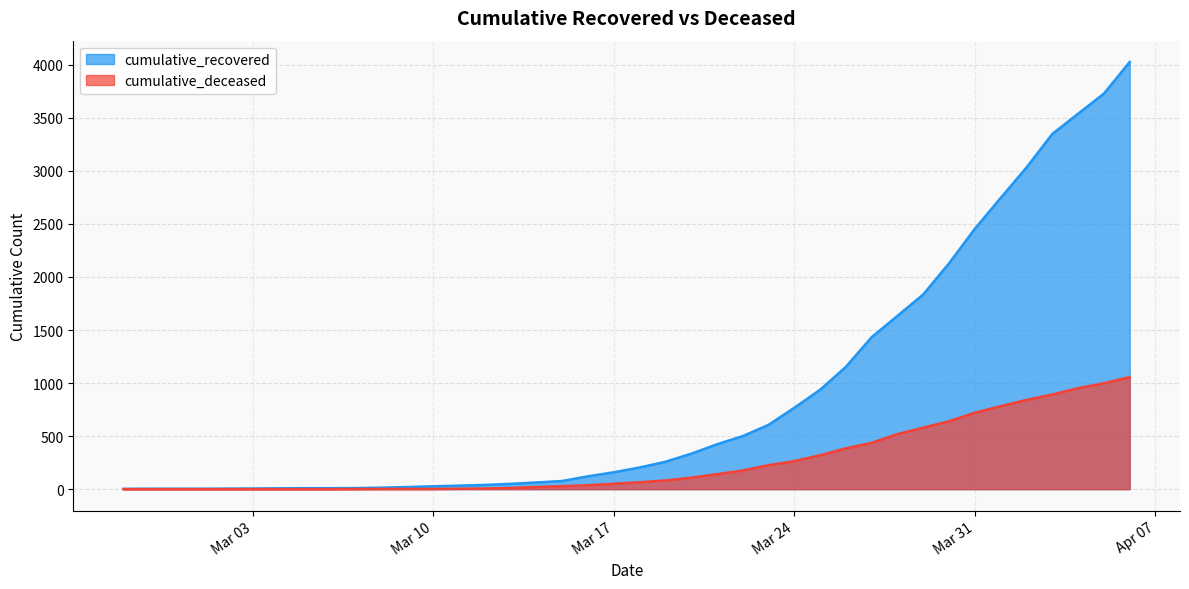

True or false: cumulative_recovered has a value of 423 at 2020-03-21.

True